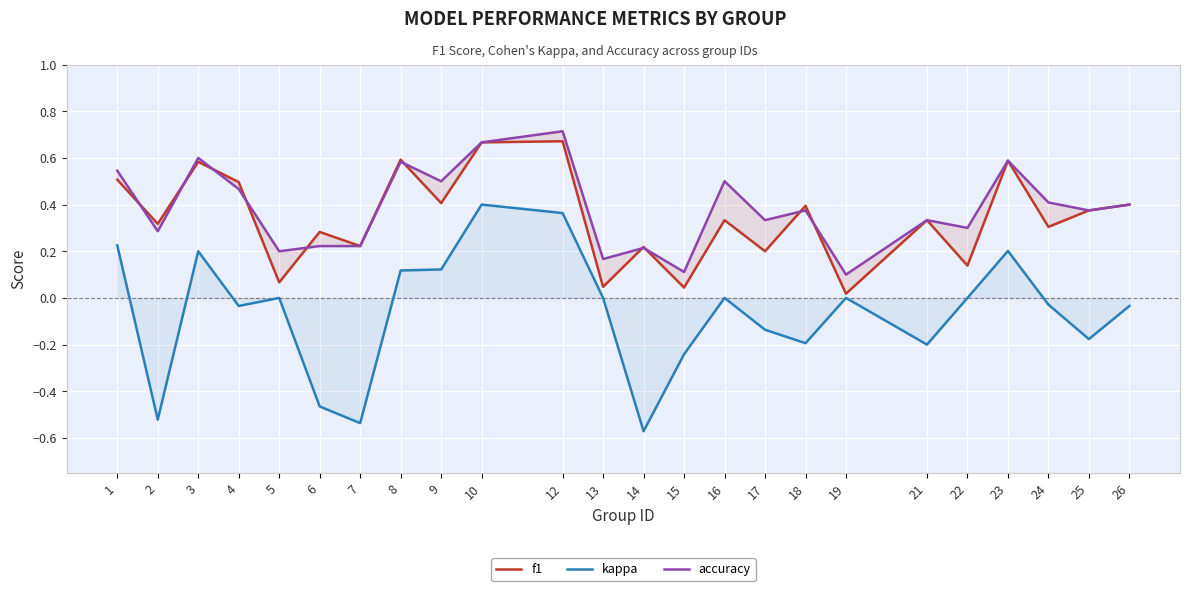

True or false: f1 and accuracy cross at least once.

True